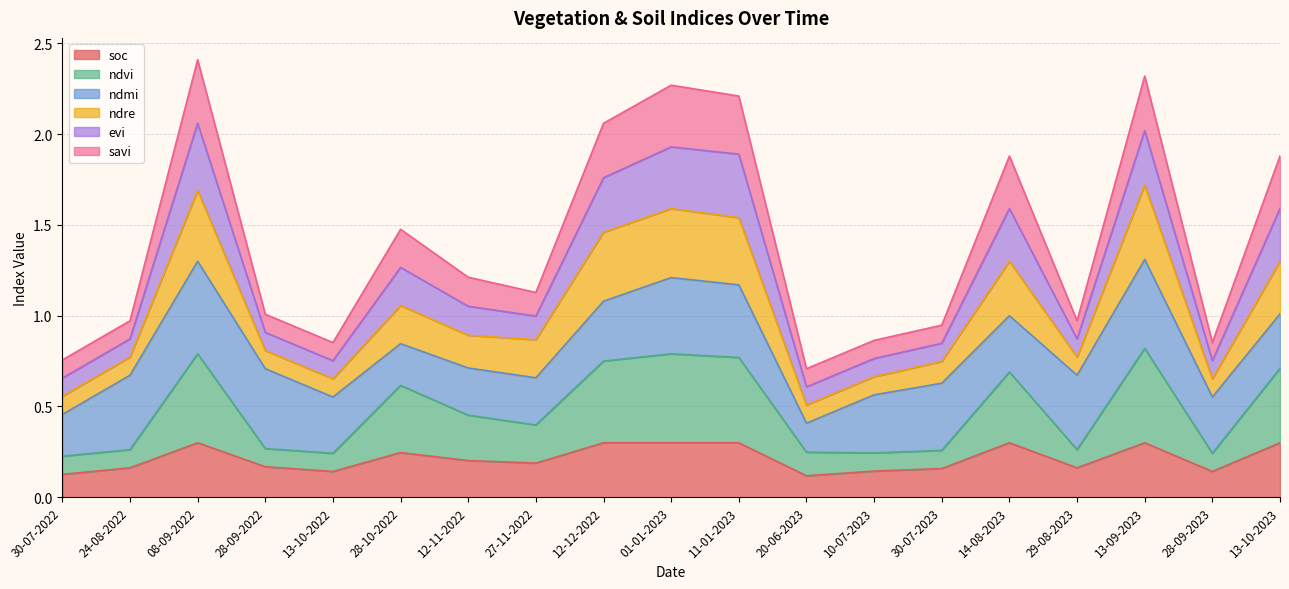

The value of soc at 27-11-2022 is 0.2. True or false?

True